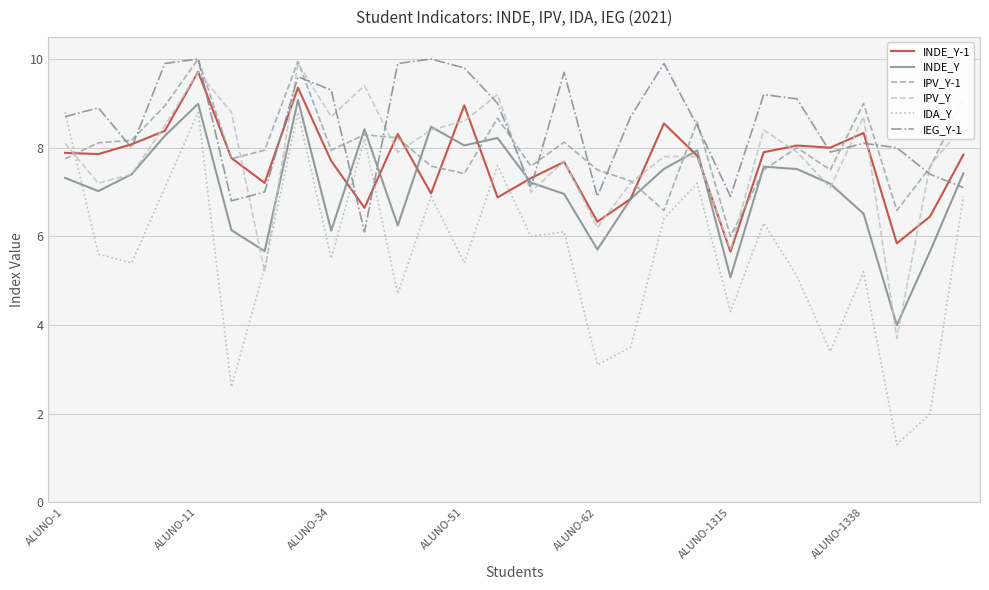

In INDE_Y, how many points are lower than both neighbors (excluding endpoints)?

8